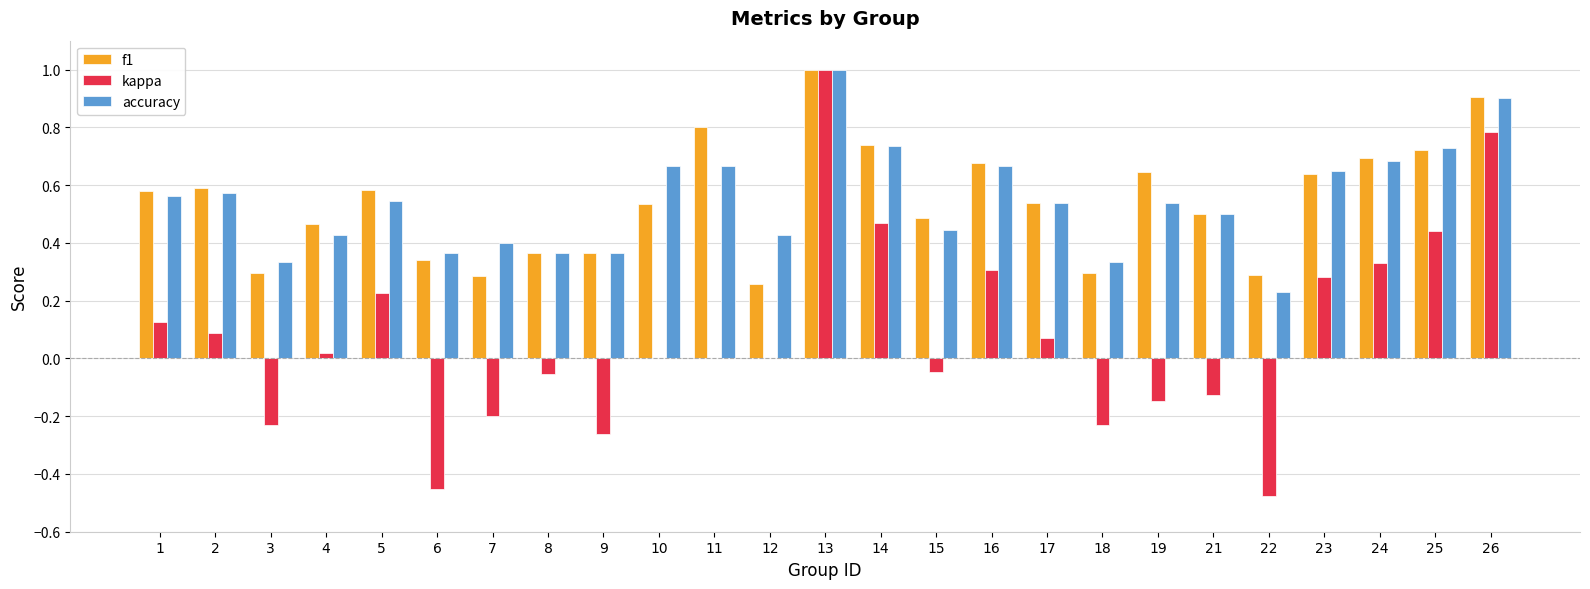

True or false: f1 has a value of 0.2 at 9.

False